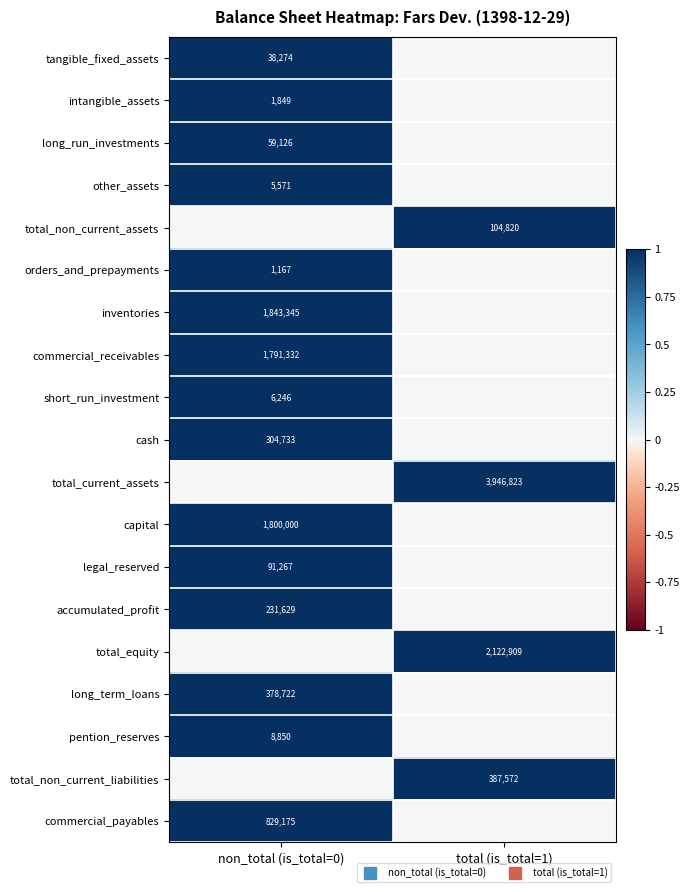

True or false: total_non_current_liabilities has a value of 0 at non_total (is_total=0).

True